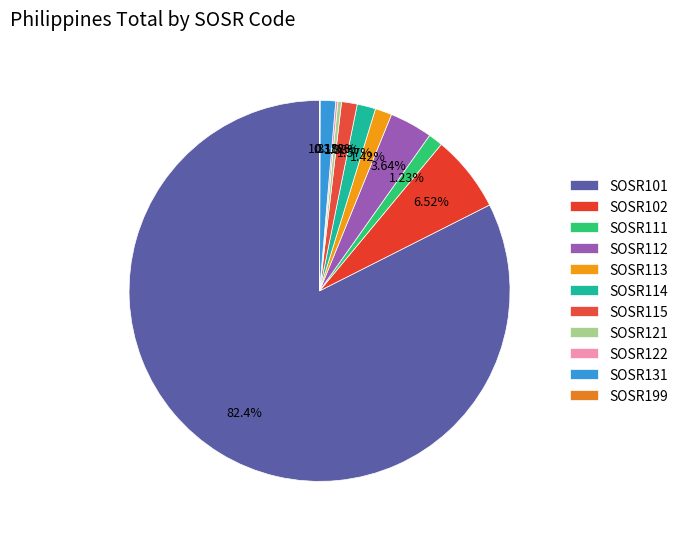

How many segments does this pie chart have?

11